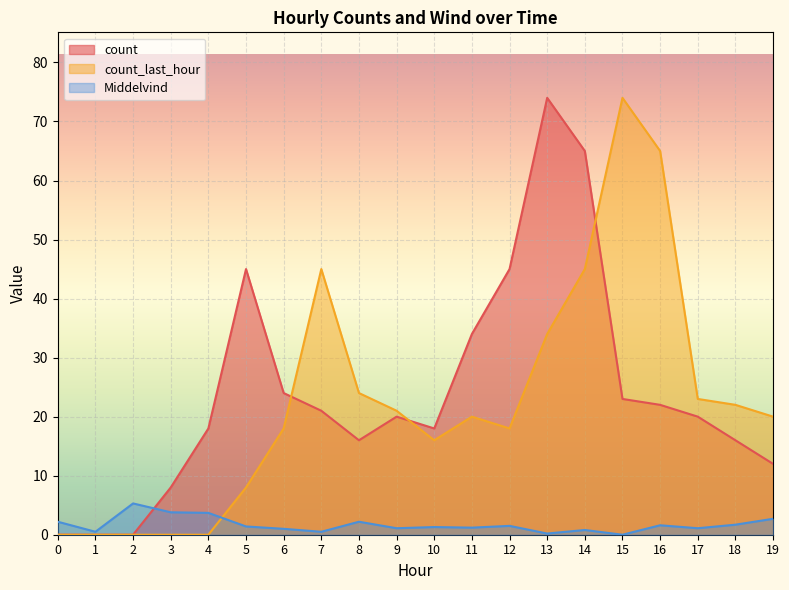

The value of count_last_hour at 1 is 0.0. True or false?

True